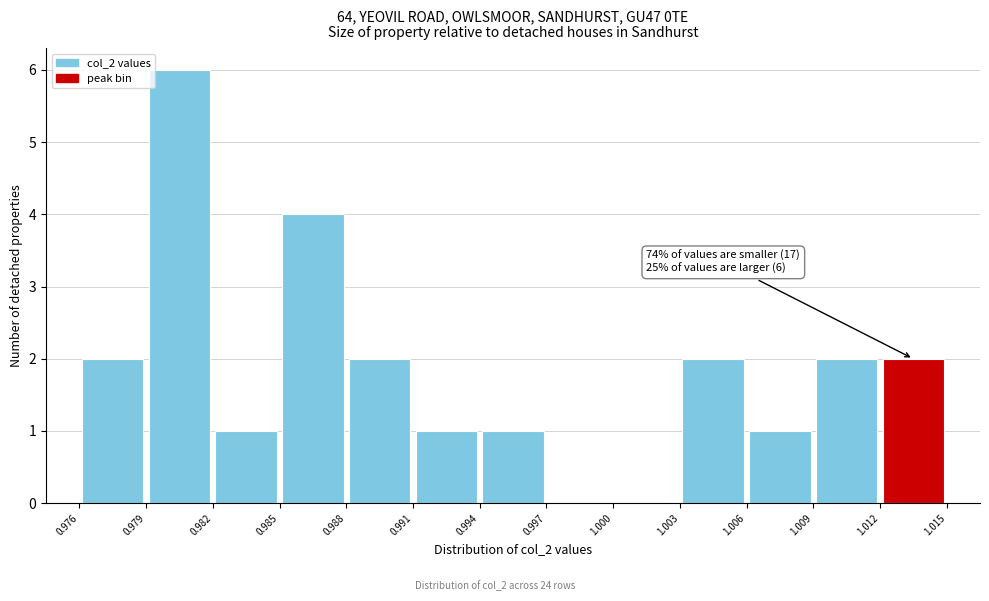

Over which range of the x-axis is the bar tallest?

0.979 to 0.982